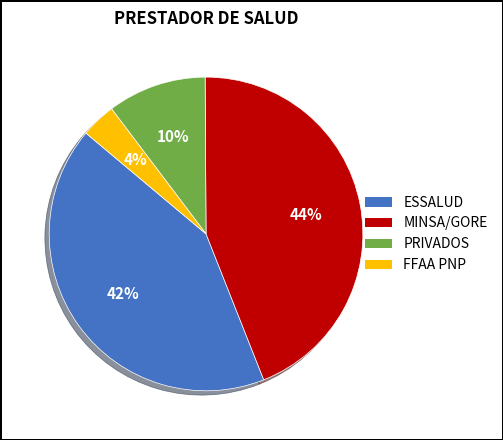

To the nearest percent, what is the average slice percentage?

25%